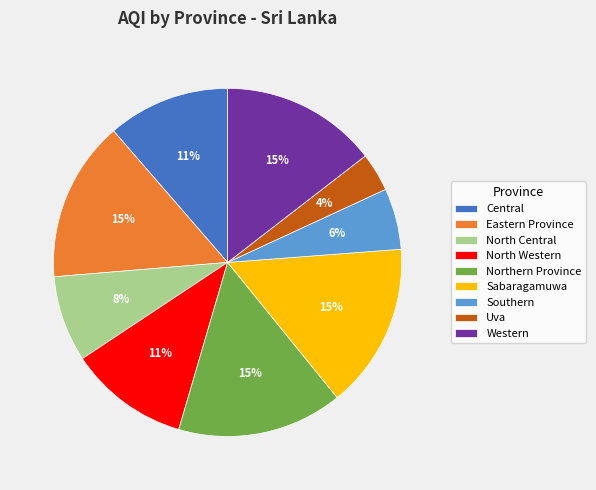

Between Southern and Sabaragamuwa, which is larger?

Sabaragamuwa